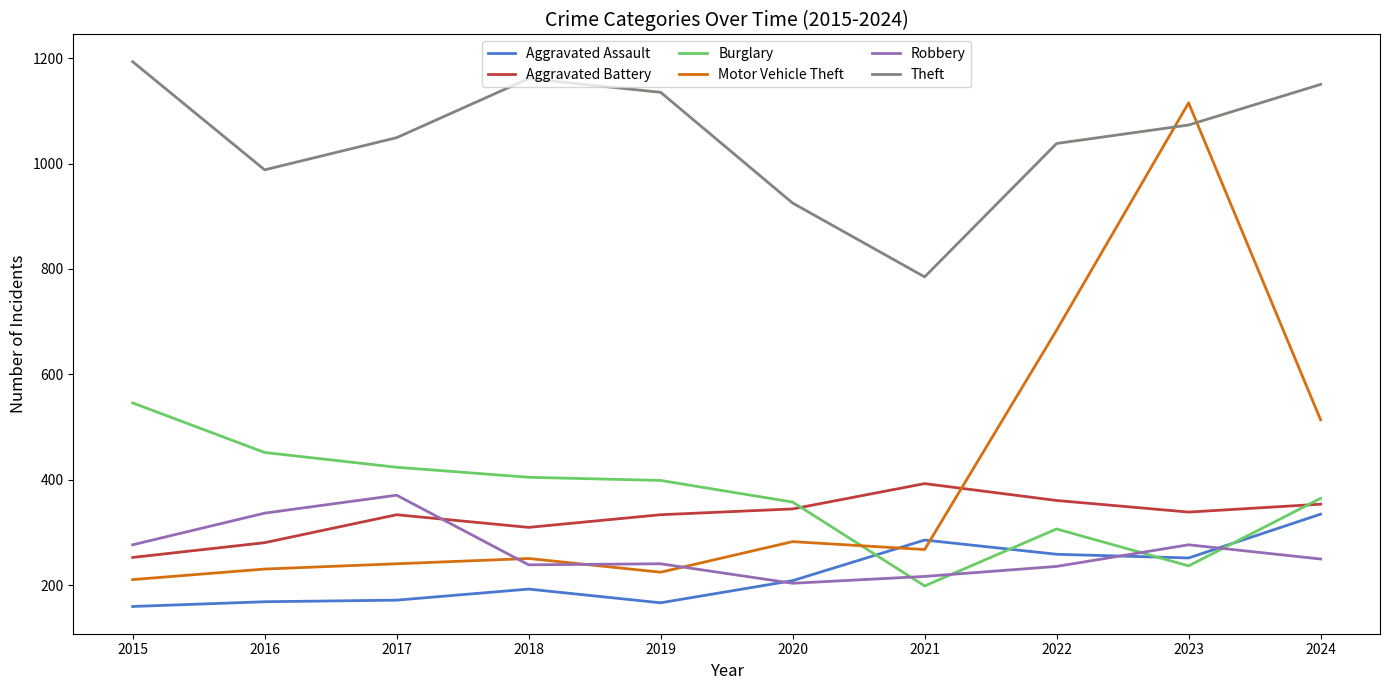

Which series has the largest total across all categories?

Theft